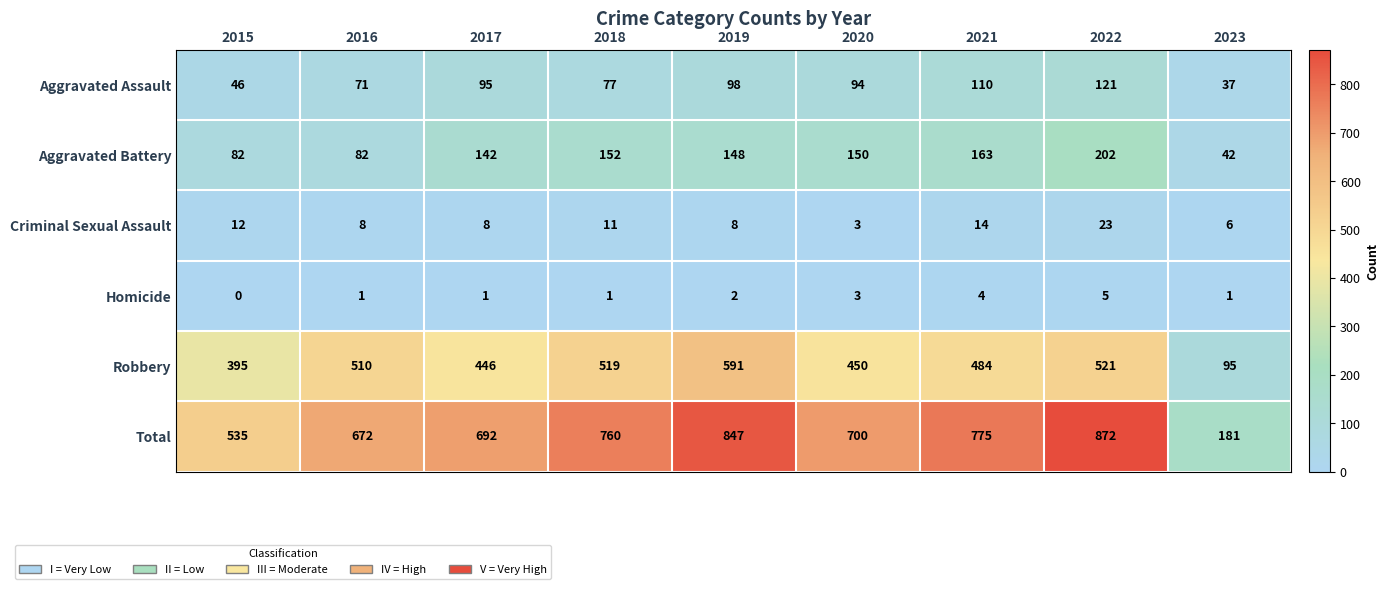

Count the number of data series in this chart.

6